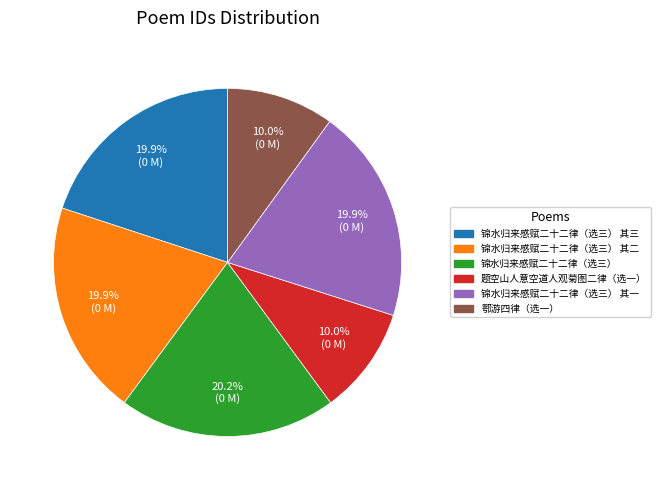

Is there any slice that represents more than half of the pie?

No